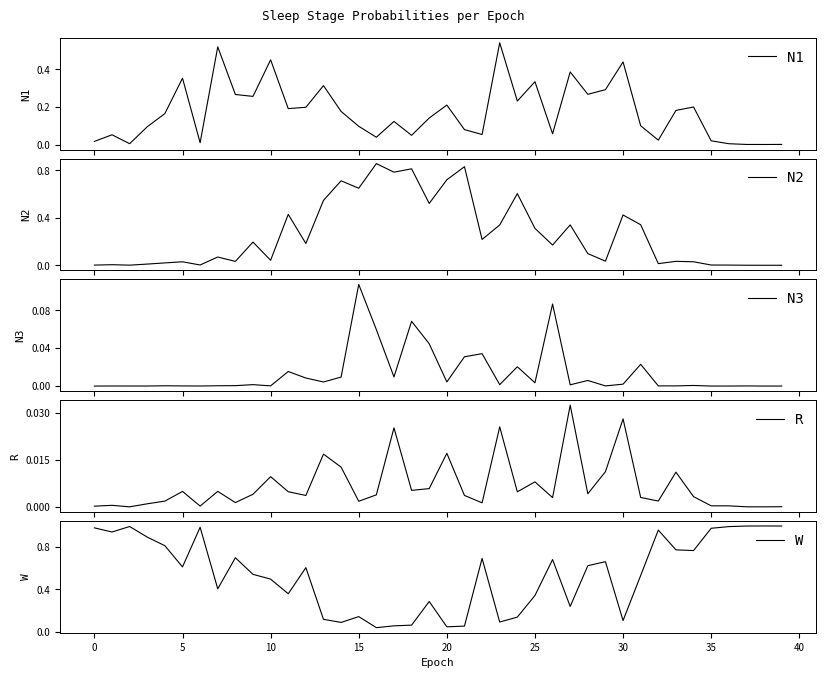

Which series has the largest total across all categories?

W